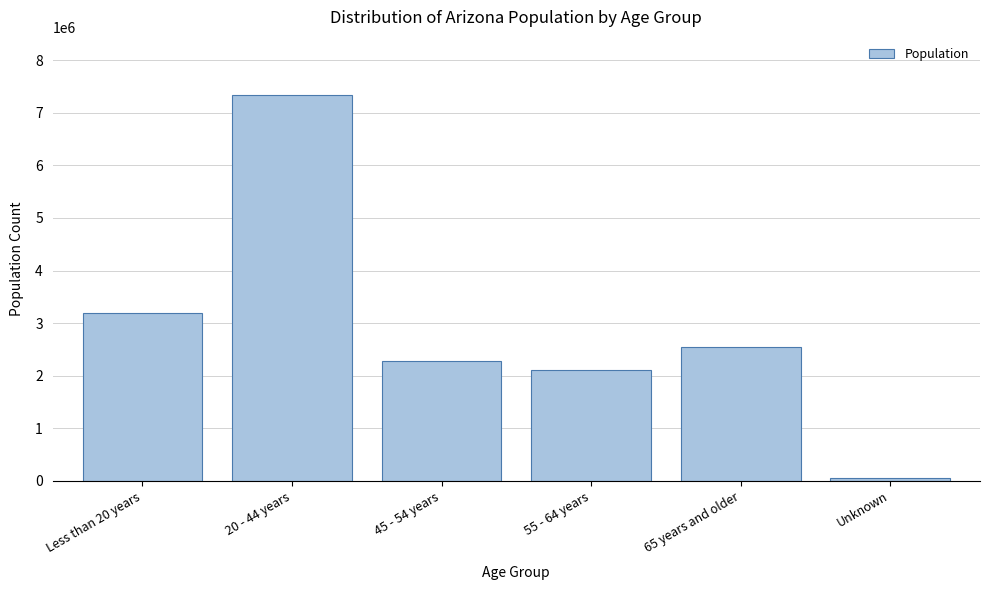

Reading right to left, transcribe all the data shown in this chart.

60809	2537847	2099996	2271906	7343254	3198240